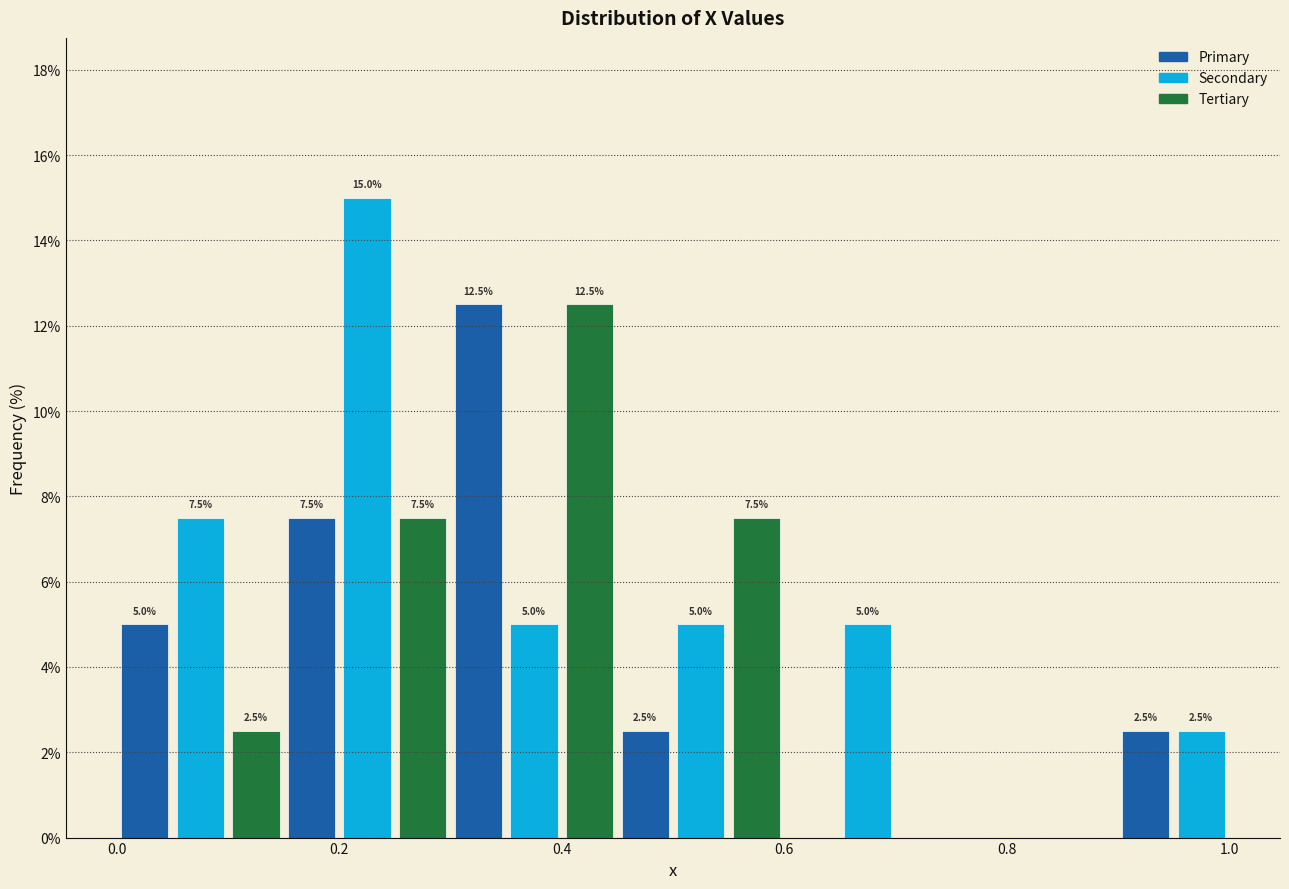

Around what value on the x-axis is the tallest bar? Give the approximate position of its centre, as read against the axis.

0.22